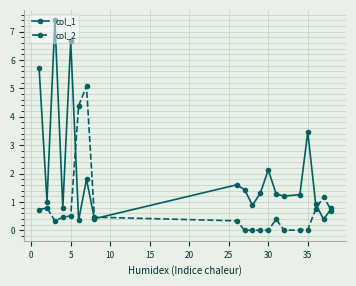

What is the value of the col_1 point at the 4th from the left?

0.8